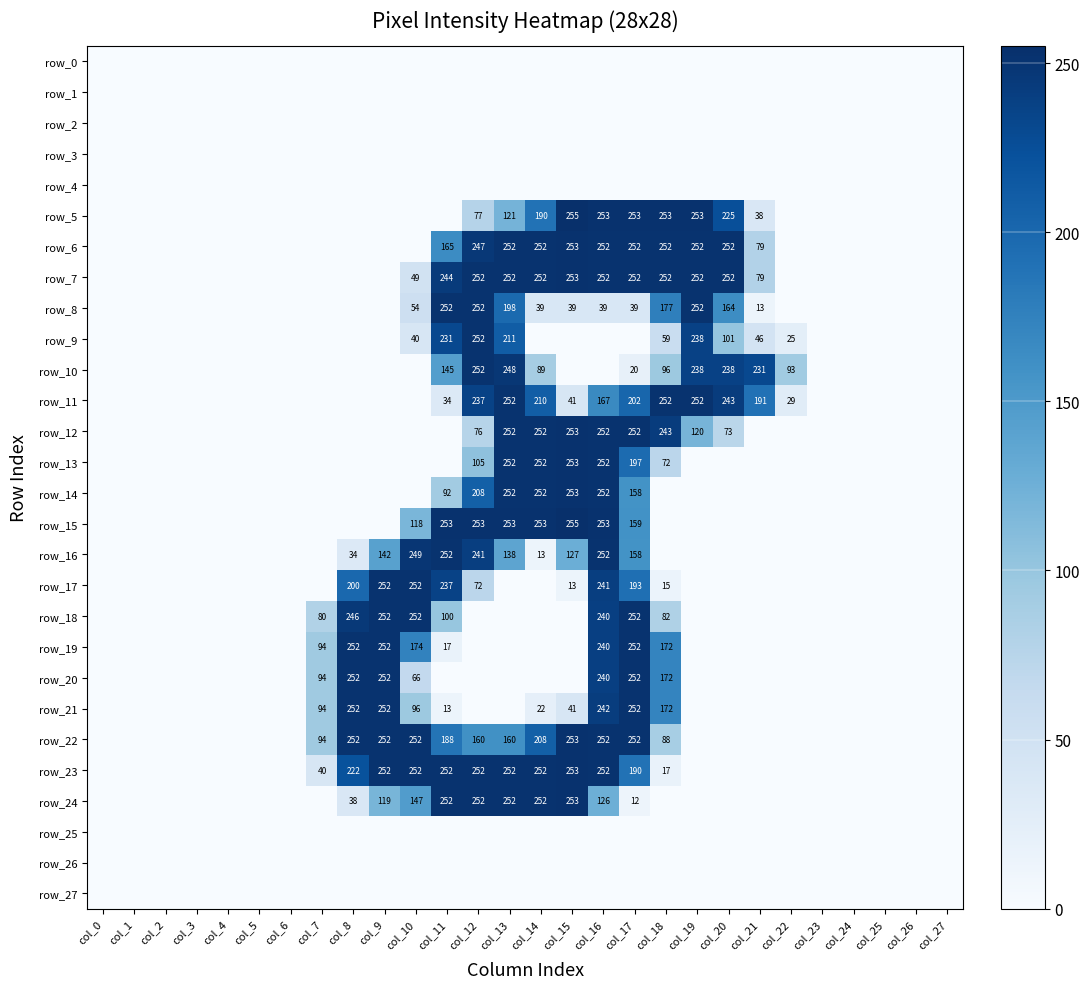

Rank the series by their maximum value, from lowest to highest.

row_0, row_1, row_2, row_3, row_4, row_25, row_26, row_27, row_8, row_9, row_10, row_11, row_16, row_17, row_18, row_19, row_20, row_21, row_6, row_7, row_12, row_13, row_14, row_22, row_23, row_24, row_5, row_15